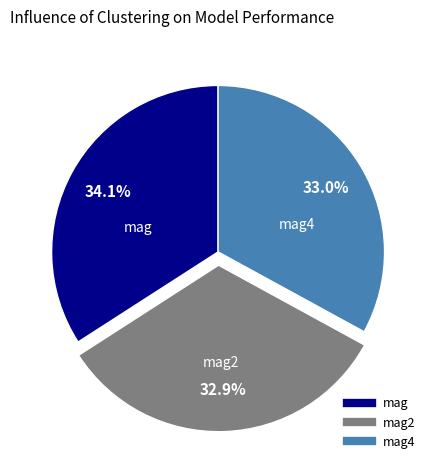

Is there a majority slice in this chart?

No